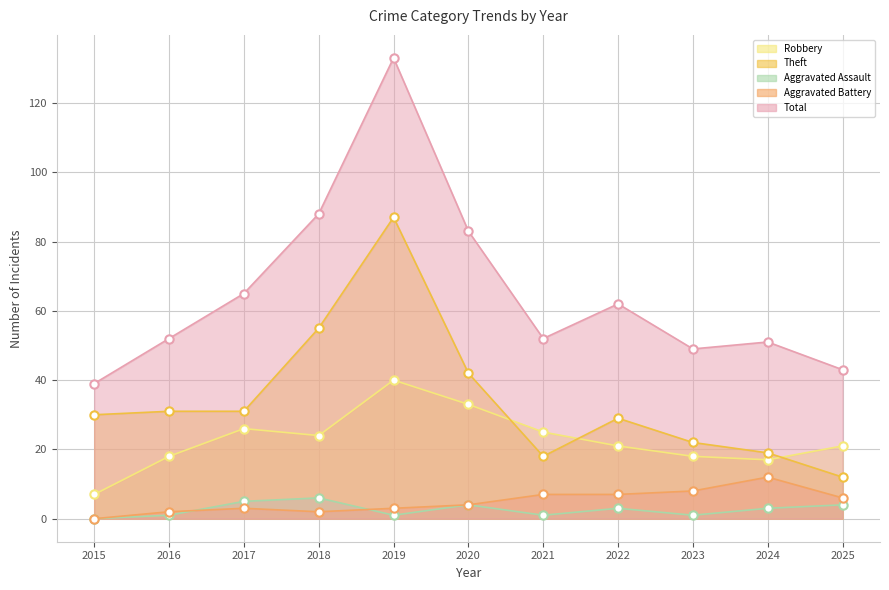

At how many categories does at least one series exceed 28?

11